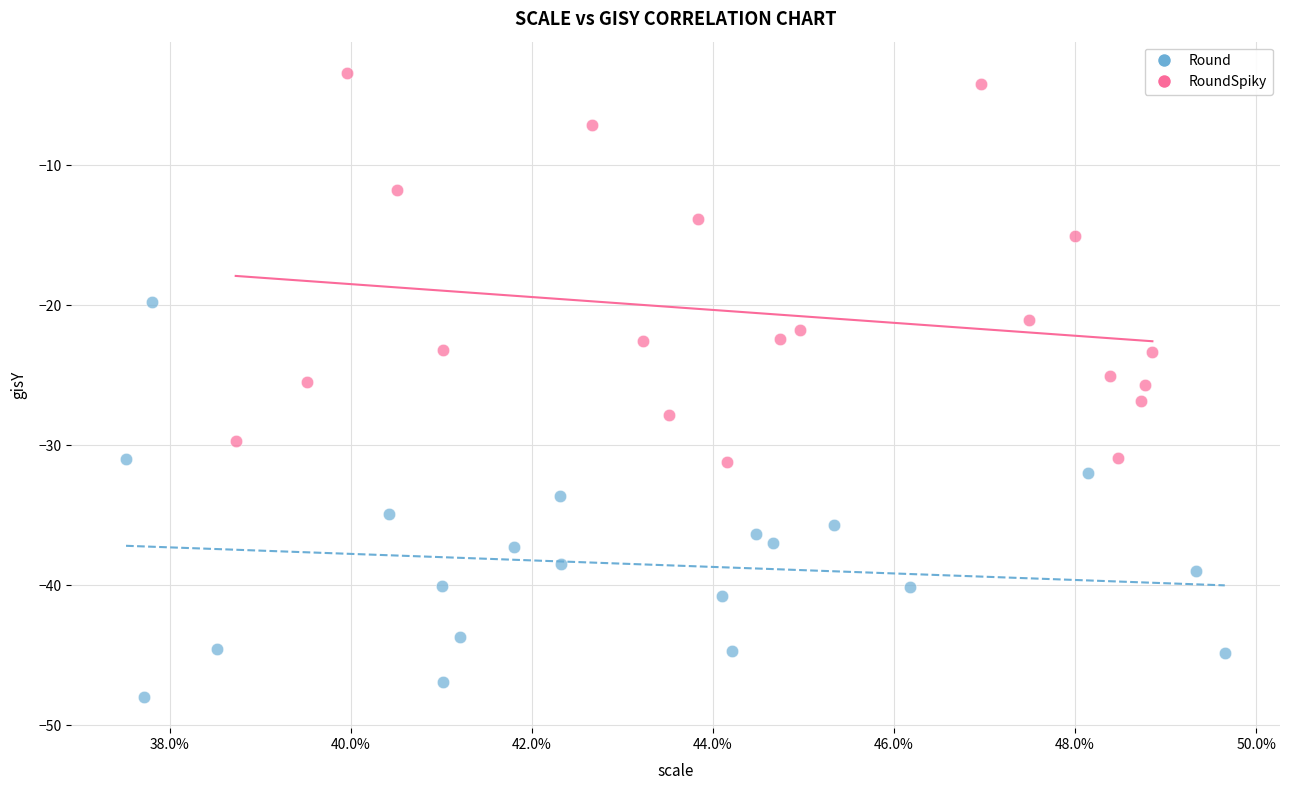

What are all the series names shown in the legend?

Round, RoundSpiky